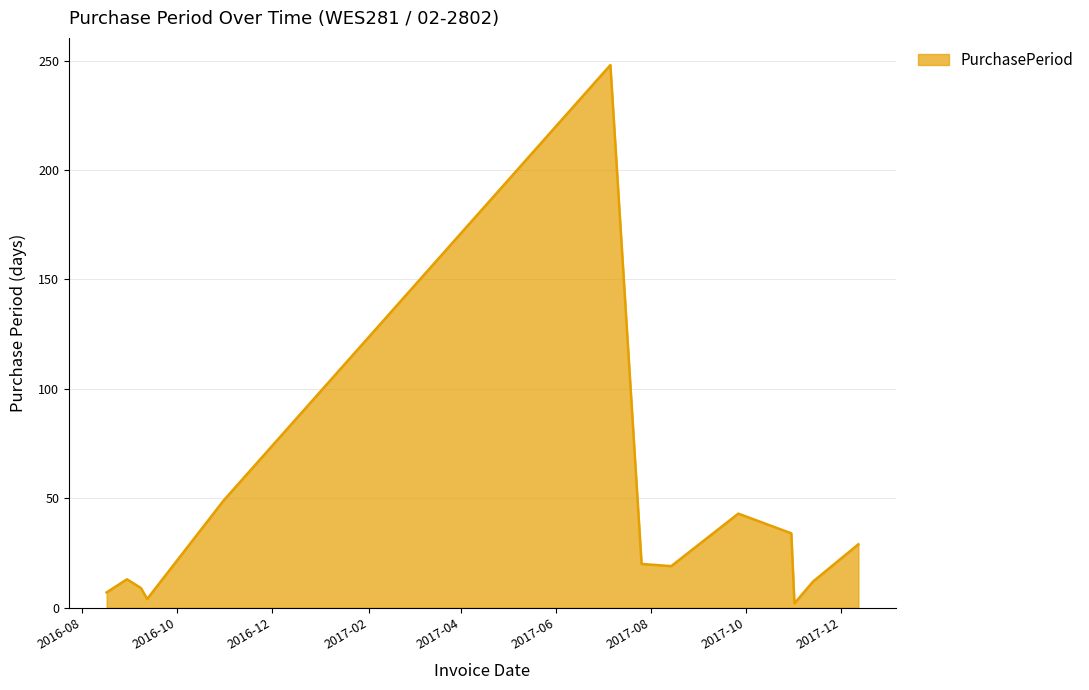

What is the greatest value displayed?

248